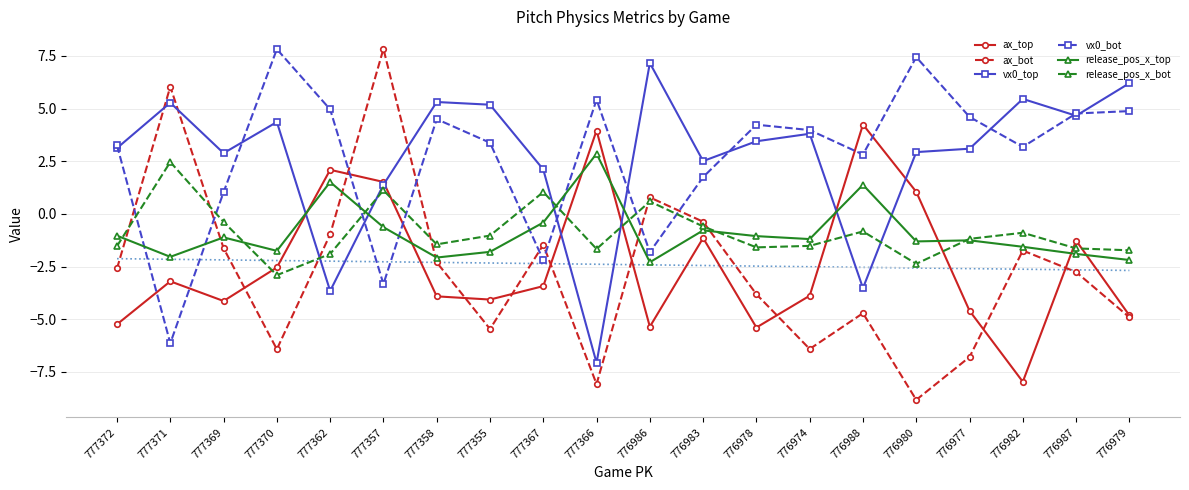

What is the label of the 20th point from the right?

777372